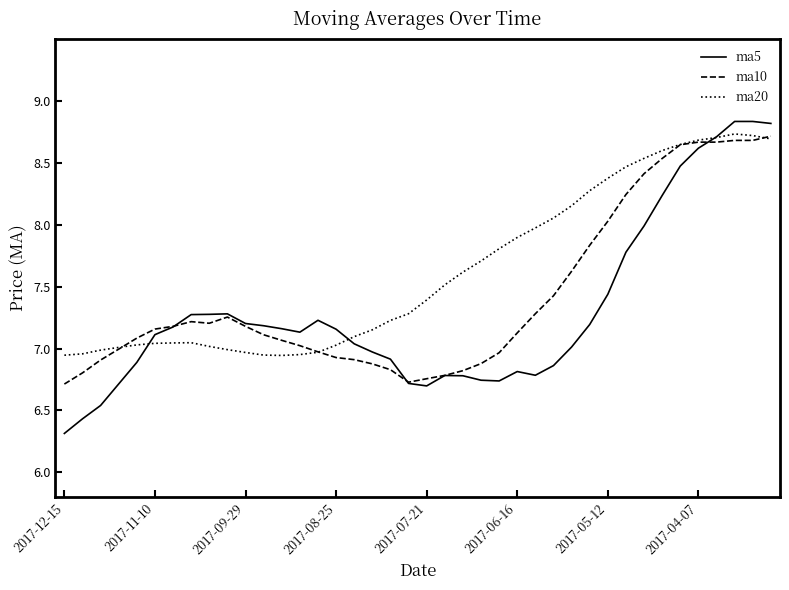

What is the maximum value for ma20?

8.7